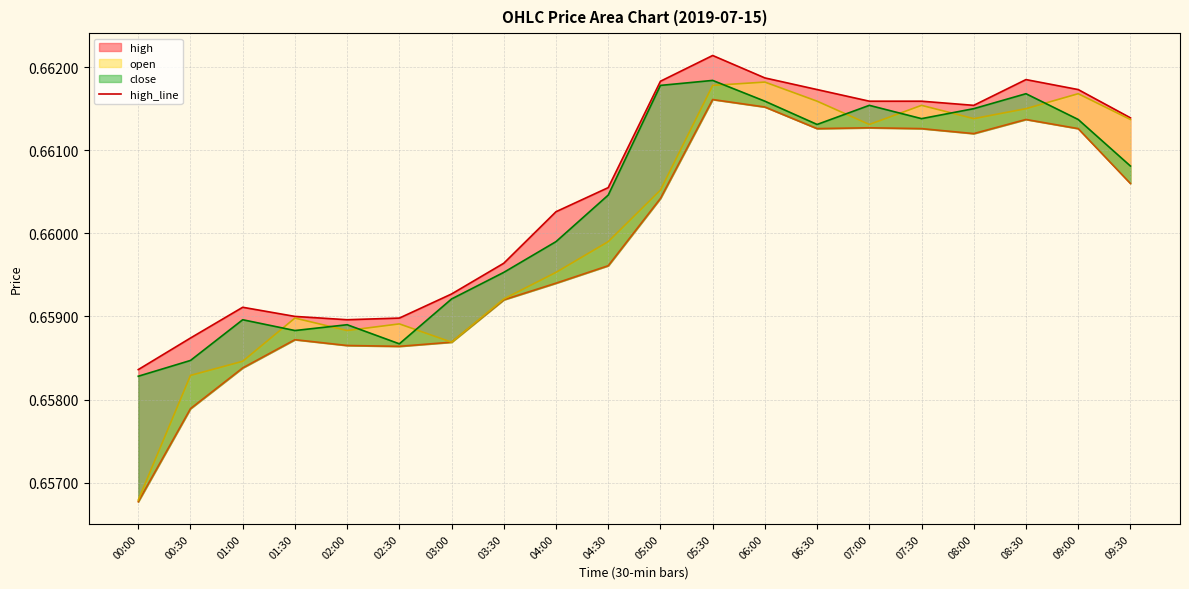

Reading left to right, extract all data points from this chart.

high_line: 00:00=0.7	00:30=0.7	01:00=0.7	01:30=0.7	02:00=0.7	02:30=0.7	03:00=0.7	03:30=0.7	04:00=0.7	04:30=0.7	05:00=0.7	05:30=0.7	06:00=0.7	06:30=0.7	07:00=0.7	07:30=0.7	08:00=0.7	08:30=0.7	09:00=0.7	09:30=0.7
low_line: 00:00=0.7	00:30=0.7	01:00=0.7	01:30=0.7	02:00=0.7	02:30=0.7	03:00=0.7	03:30=0.7	04:00=0.7	04:30=0.7	05:00=0.7	05:30=0.7	06:00=0.7	06:30=0.7	07:00=0.7	07:30=0.7	08:00=0.7	08:30=0.7	09:00=0.7	09:30=0.7
open_line: 00:00=0.7	00:30=0.7	01:00=0.7	01:30=0.7	02:00=0.7	02:30=0.7	03:00=0.7	03:30=0.7	04:00=0.7	04:30=0.7	05:00=0.7	05:30=0.7	06:00=0.7	06:30=0.7	07:00=0.7	07:30=0.7	08:00=0.7	08:30=0.7	09:00=0.7	09:30=0.7
close_line: 00:00=0.7	00:30=0.7	01:00=0.7	01:30=0.7	02:00=0.7	02:30=0.7	03:00=0.7	03:30=0.7	04:00=0.7	04:30=0.7	05:00=0.7	05:30=0.7	06:00=0.7	06:30=0.7	07:00=0.7	07:30=0.7	08:00=0.7	08:30=0.7	09:00=0.7	09:30=0.7